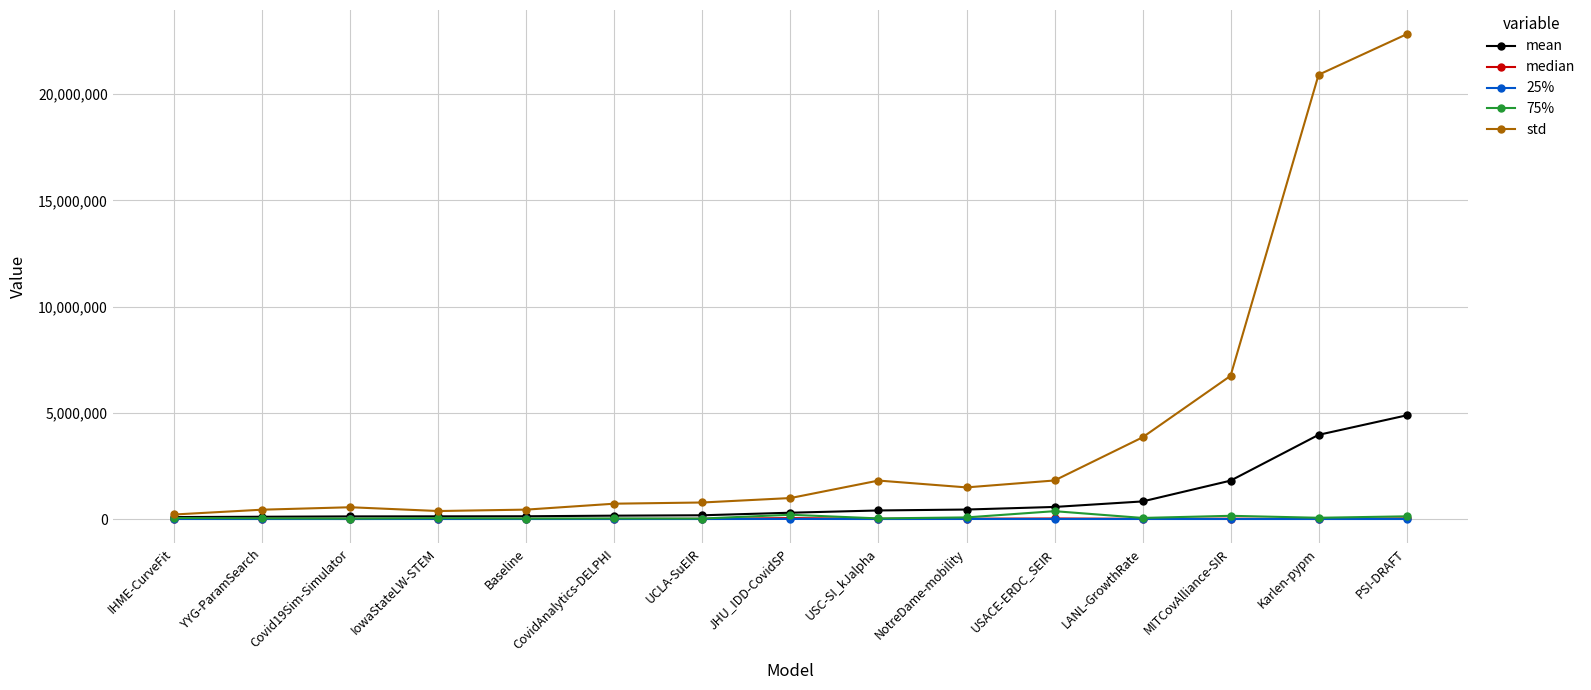

Which category has the highest value across all series?

PSI-DRAFT